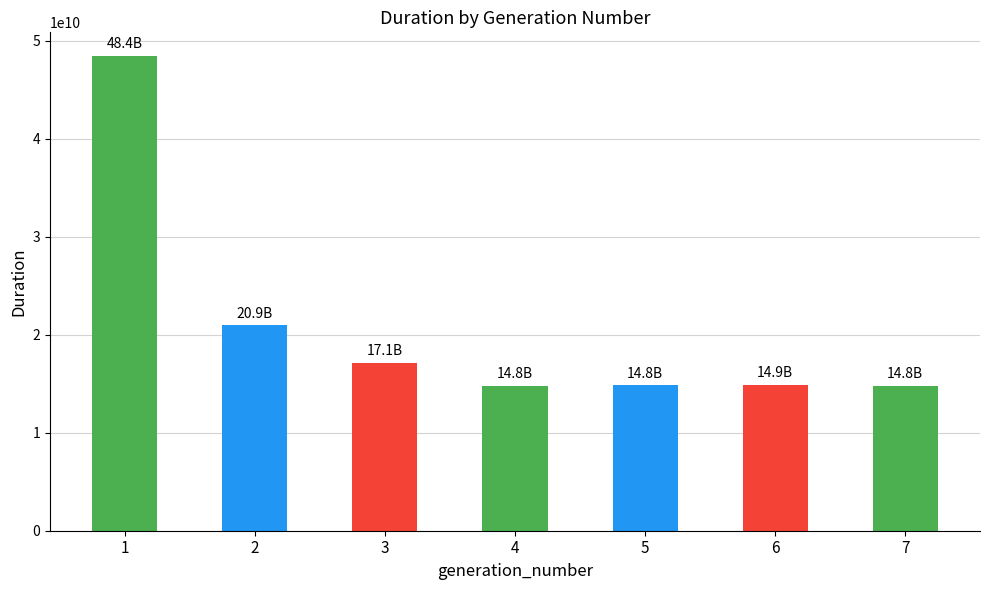

What is the average value?

20821195040